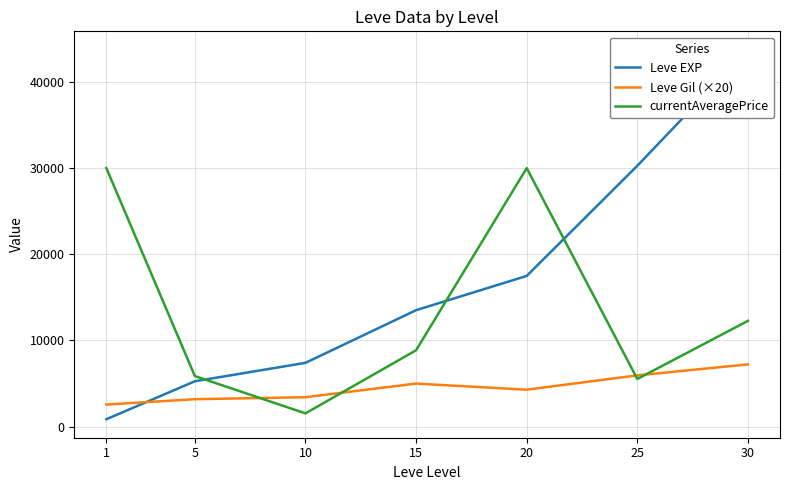

Reading left to right, list all the values displayed in this chart.

Leve EXP: 1=853.3	5=5261.7	10=7400.0	15=13510.0	20=17486.7	25=30270.0	30=43730.0
Leve Gil (×20): 1=2560.0	5=3180.0	10=3413.3	15=4993.3	20=4283.3	25=5946.7	30=7220.0
currentAveragePrice: 1=30000.0	5=5866.2	10=1534.2	15=8859.0	20=30000.0	25=5529.3	30=12270.2